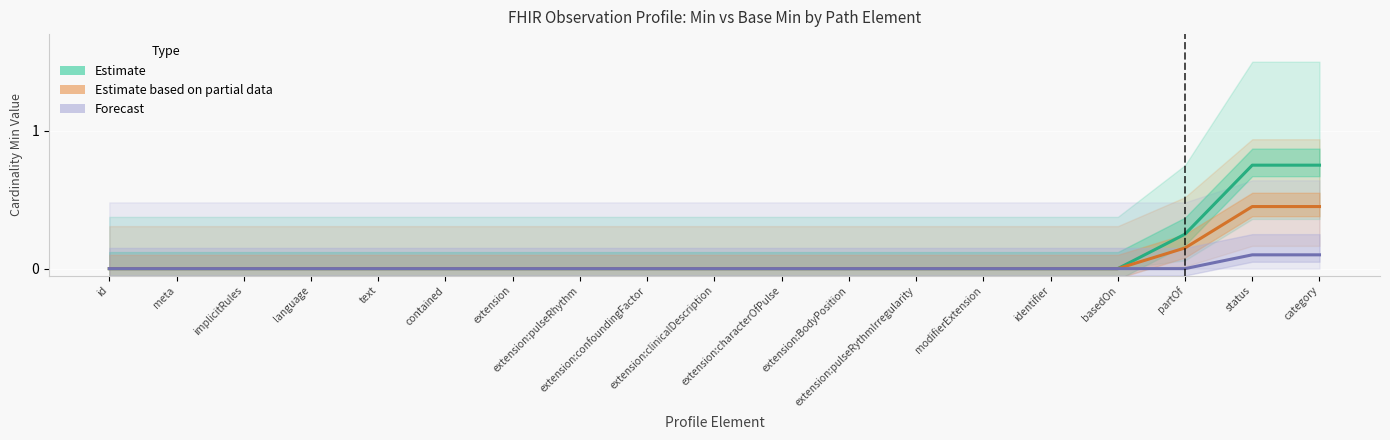

True or false: Forecast and Estimate intersect in this chart.

False